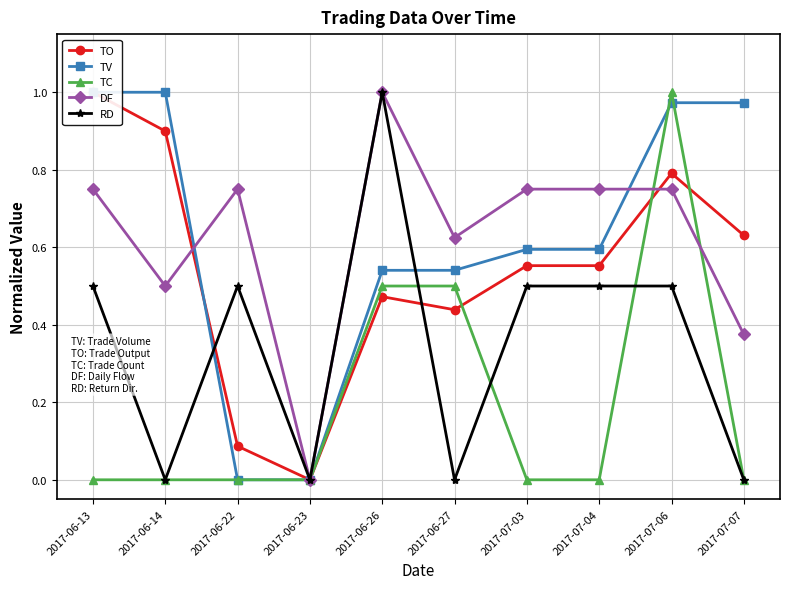

What is the total value across all series at 2017-07-04?

2.4